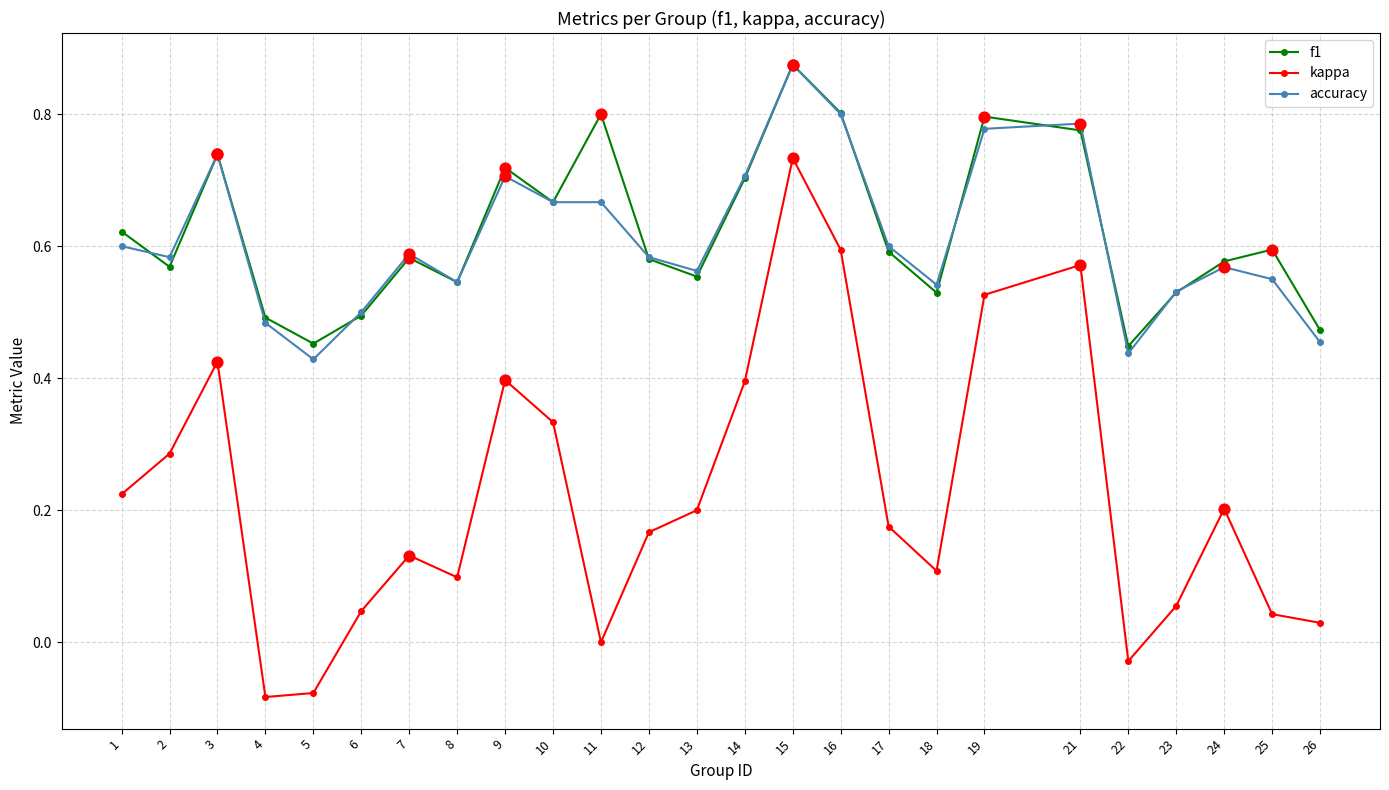

Which series has the largest range (max minus min)?

kappa